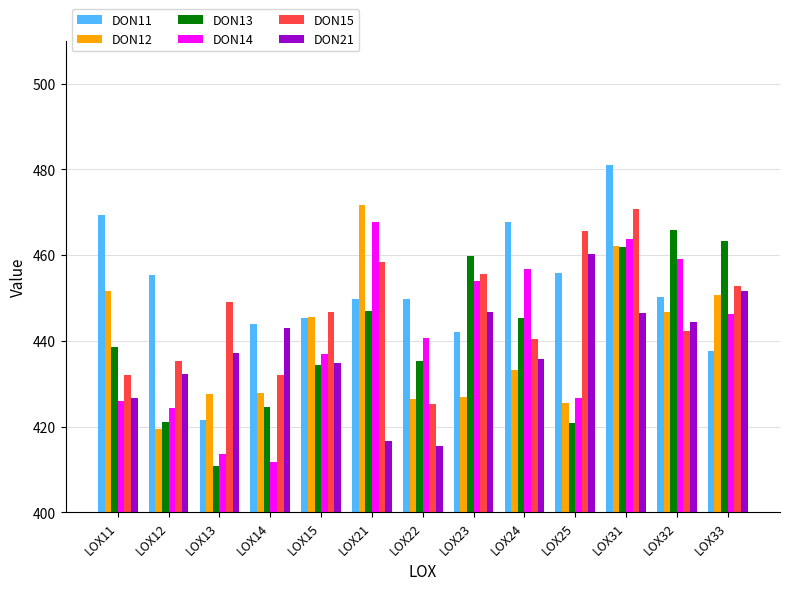

The value of DON12 at LOX21 is 705.9. True or false?

False